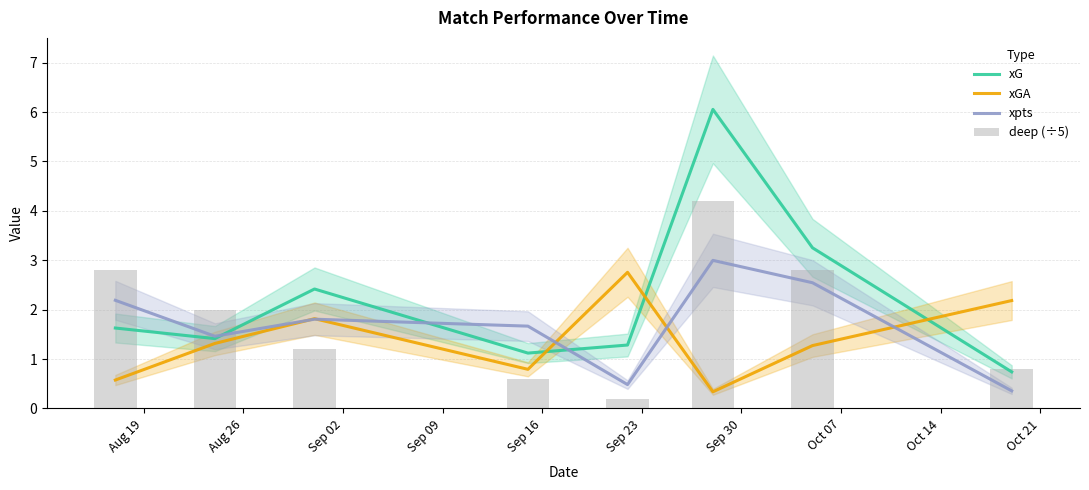

At how many categories does at least one series exceed 4?

1